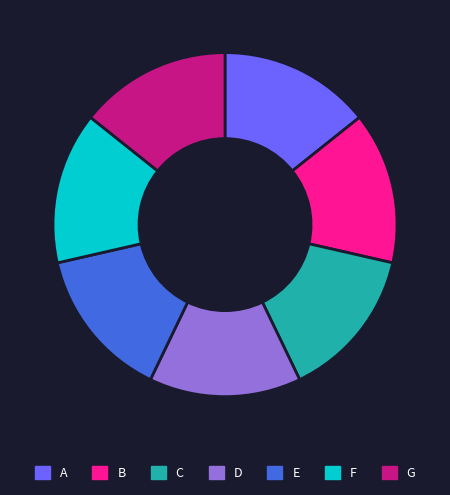

Is it true that C is 19% of the pie?

False